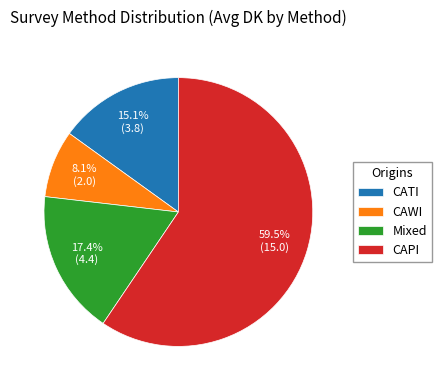

What is the ratio of the value at CAPI to the value at CATI?

3.9